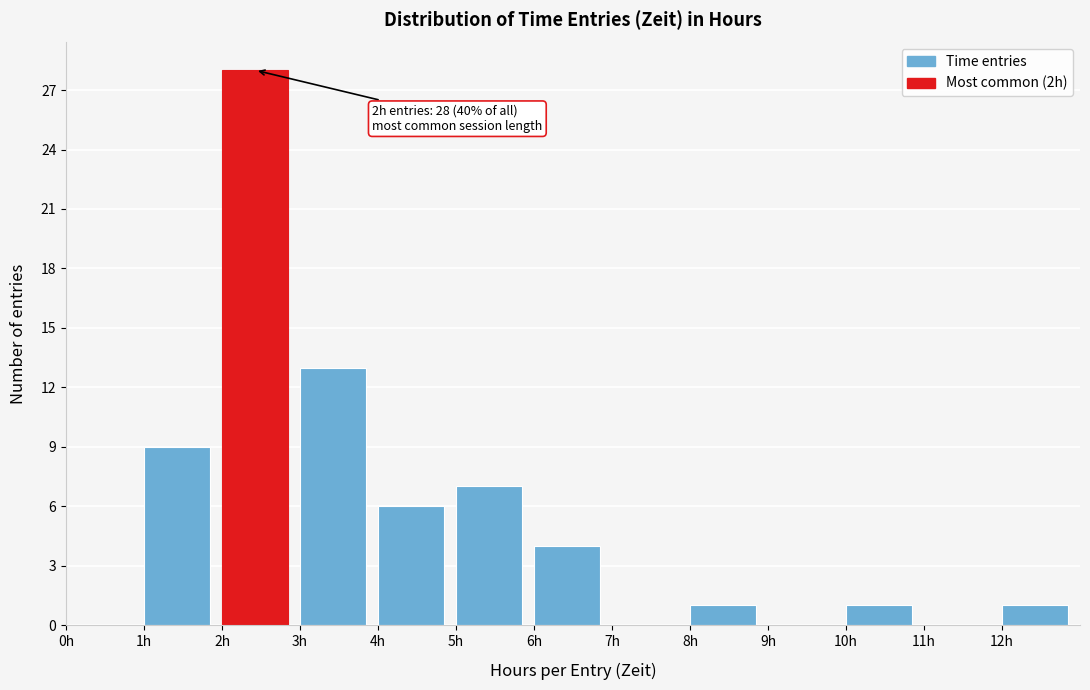

Which range on the x-axis has the tallest bar?

2 to 3